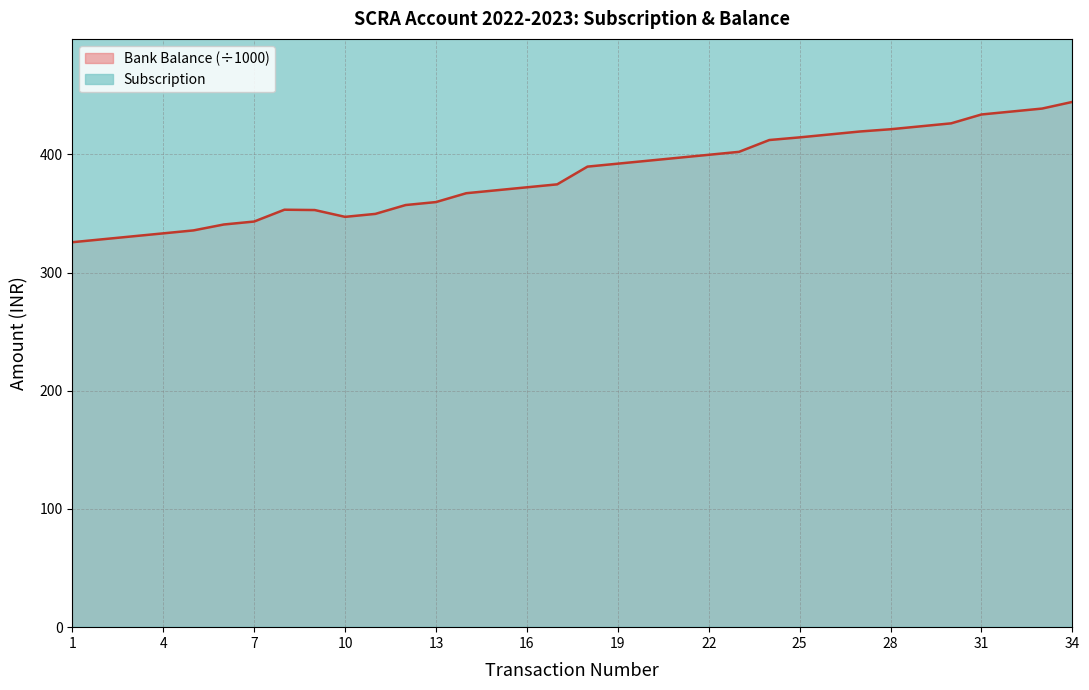

Reading left to right, transcribe all the data shown in this chart.

Subscription: 2500.0	2500.0	2500.0	2500.0	2500.0	5000.0	2500.0	10000.0	2500.0	2500.0	2500.0	2500.0	7500.0	2500.0	7500.0	2500.0	2500.0	2500.0	15000.0	2500.0	2500.0	2500.0	2500.0	2501.2	10000.0	2500.0	2500.0	1875.0	2500.0	2500.0	7500.0	2500.0	2500.0	5625.0
Bank Balance: 325.7	328.2	330.7	333.2	335.7	340.7	343.2	353.2	352.9	347.1	349.6	357.1	359.6	367.1	369.6	372.1	374.6	389.6	392.1	394.6	397.1	399.6	402.1	412.1	414.4	416.9	419.4	421.3	423.8	426.3	433.8	436.3	438.8	444.4